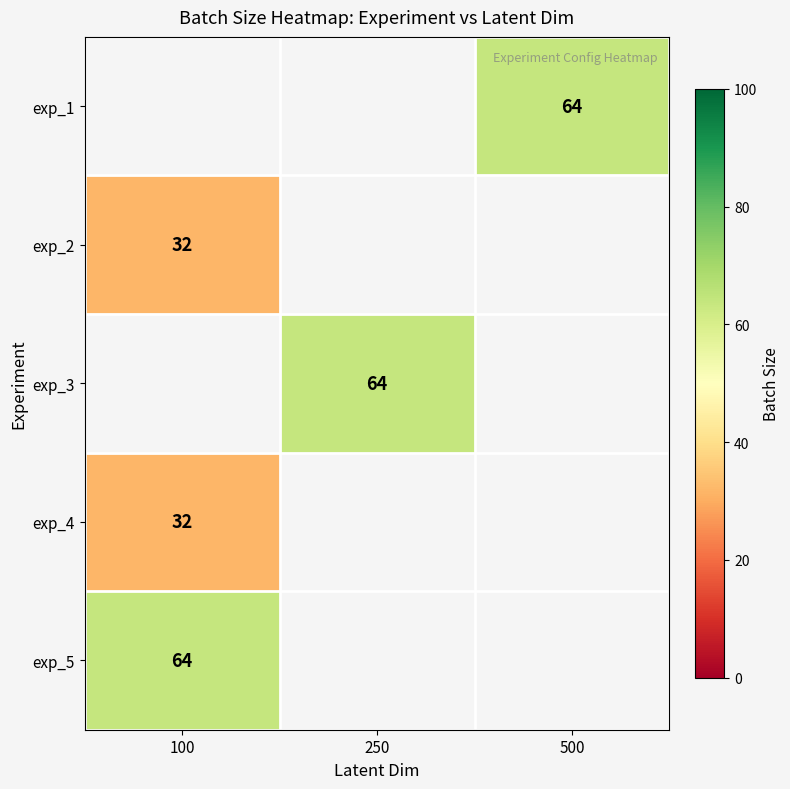

Is the value of exp_3 at 250 greater than the value of exp_2 at 100?

Yes